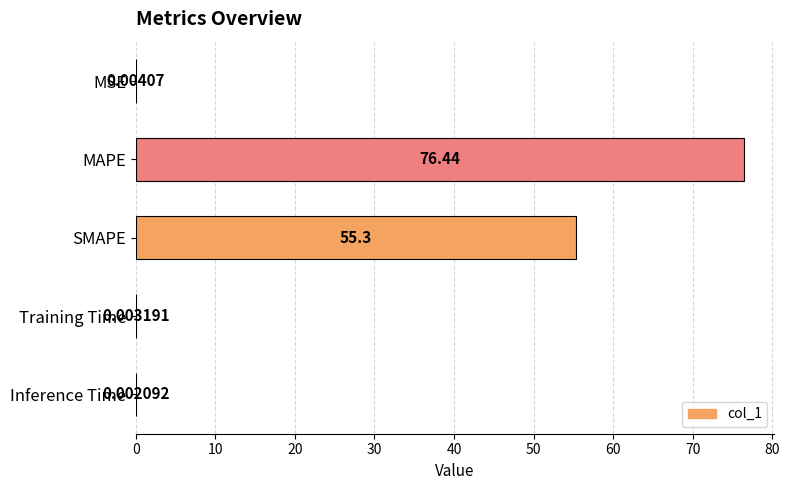

How many distinct data groups are displayed?

1